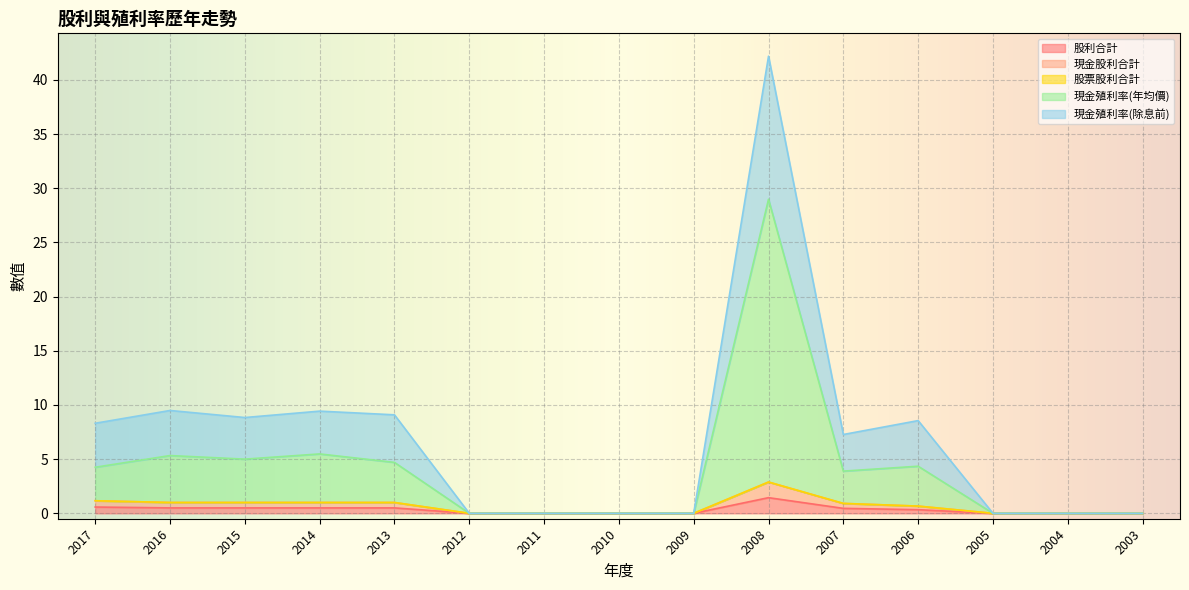

Which series changed the most between 2016 and 2005?

現金殖利率(年均價)